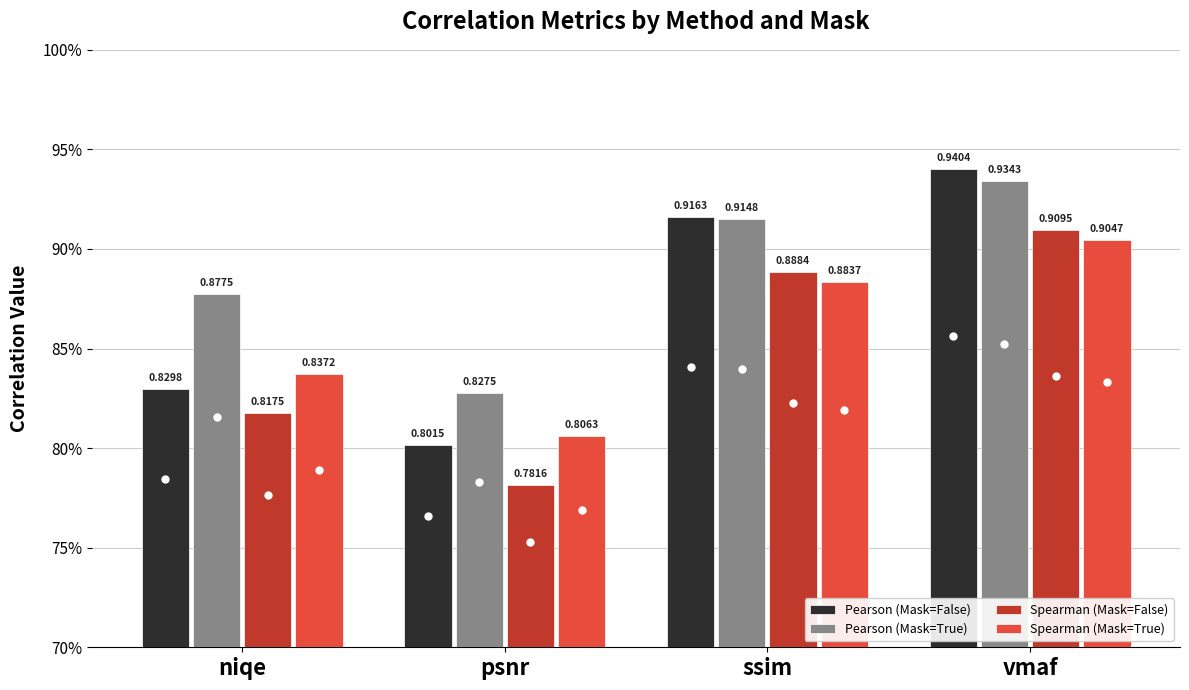

What is the value of the Spearman (Mask=False) bar at the 4th from the left?

0.9